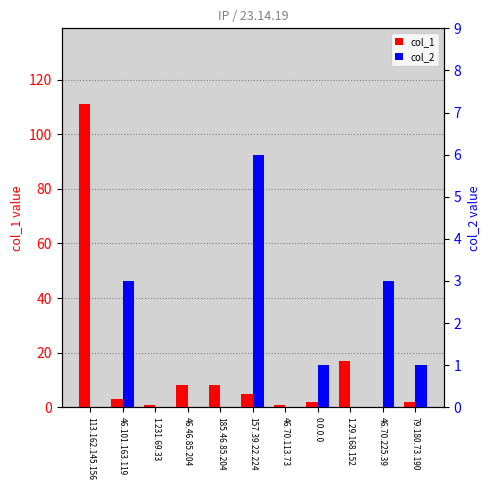

What position from the right is 113.162.145.156?

11